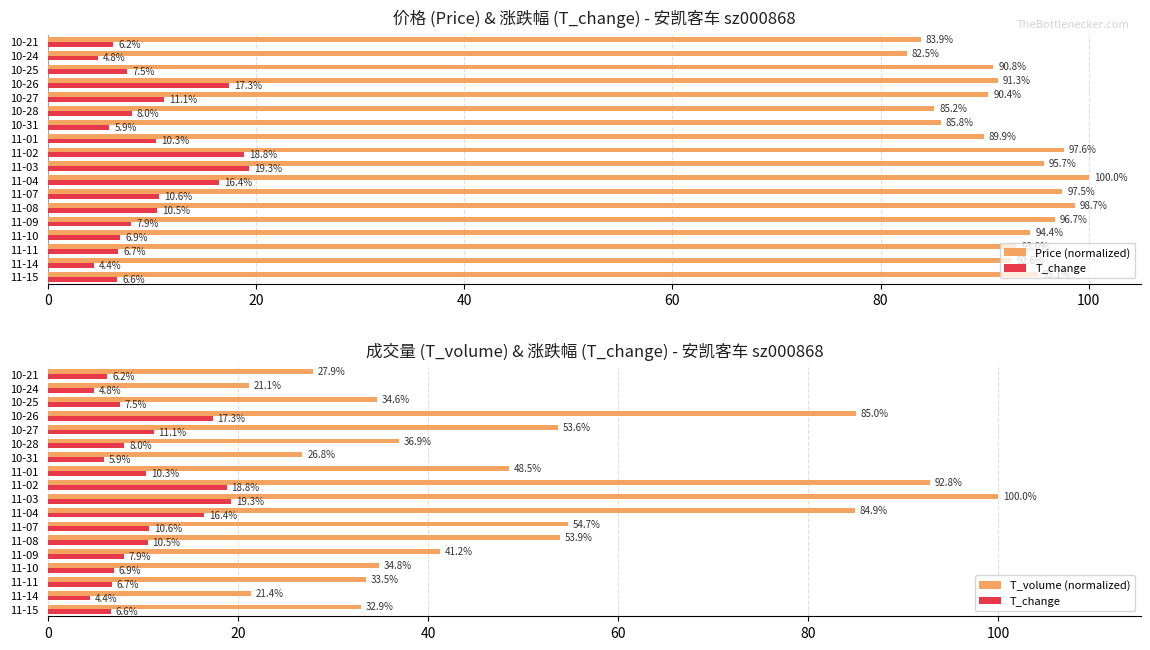

What are all the series names shown in the legend?

Price (normalized), T_change, T_volume (normalized)